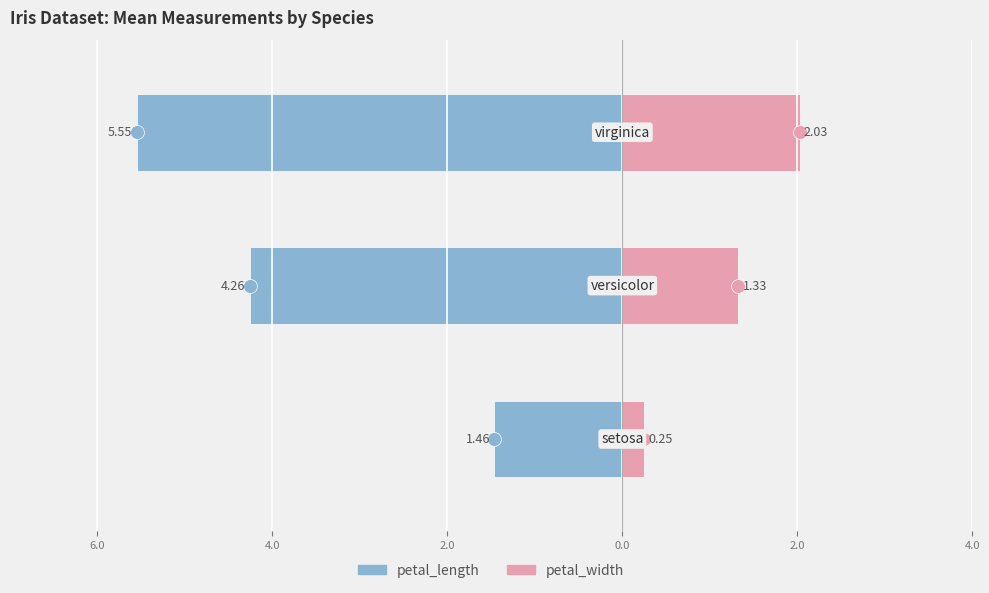

Reading left to right, transcribe all the data shown in this chart.

petal_length: 6.0=-1.5	4.0=-4.3	2.0=-5.6
petal_width: 6.0=0.2	4.0=1.3	2.0=2.0